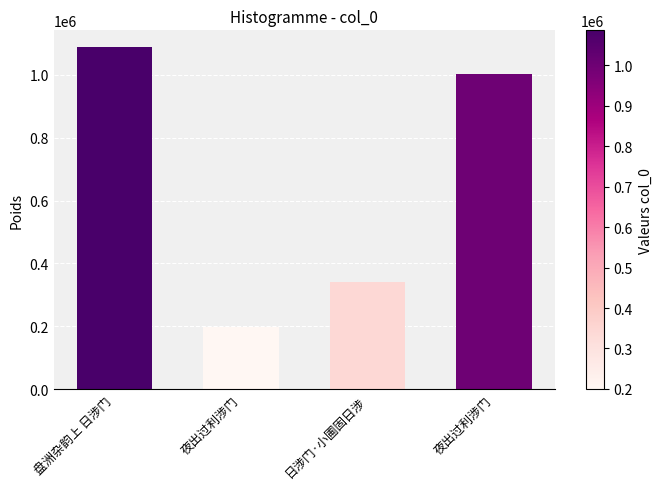

Reading left to right, transcribe all the data shown in this chart.

1086916	199042	341578	1002456